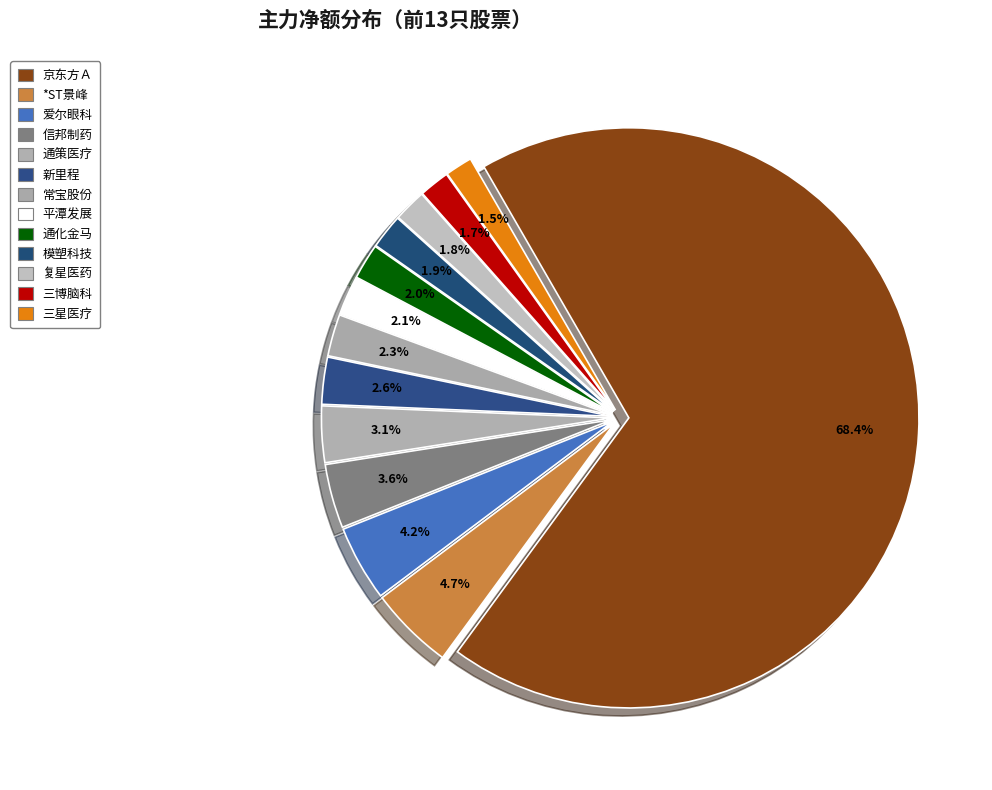

What is the largest slice in the pie chart?

京东方Ａ